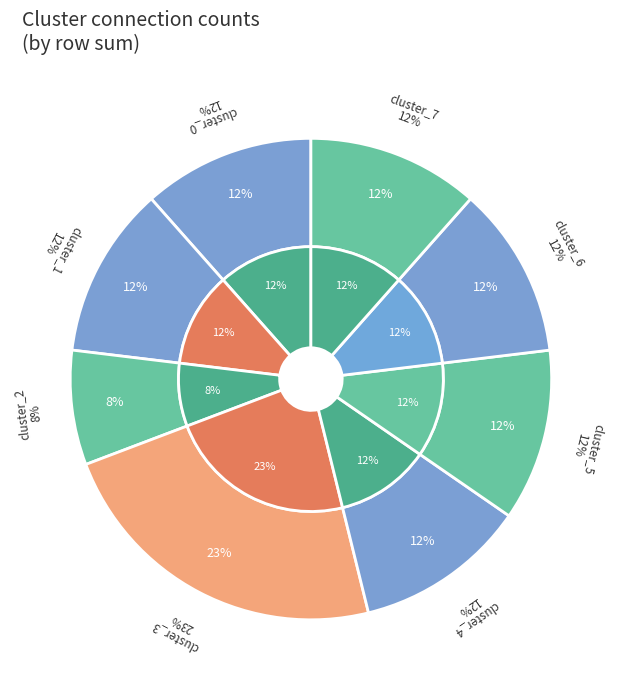

To the nearest percent, what is the average slice percentage?

12%